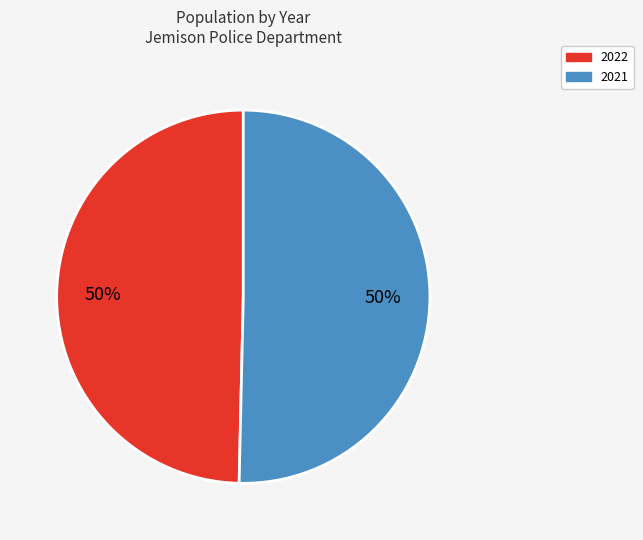

What is the ratio of the value at 2021 to the value at 2022?

1.0